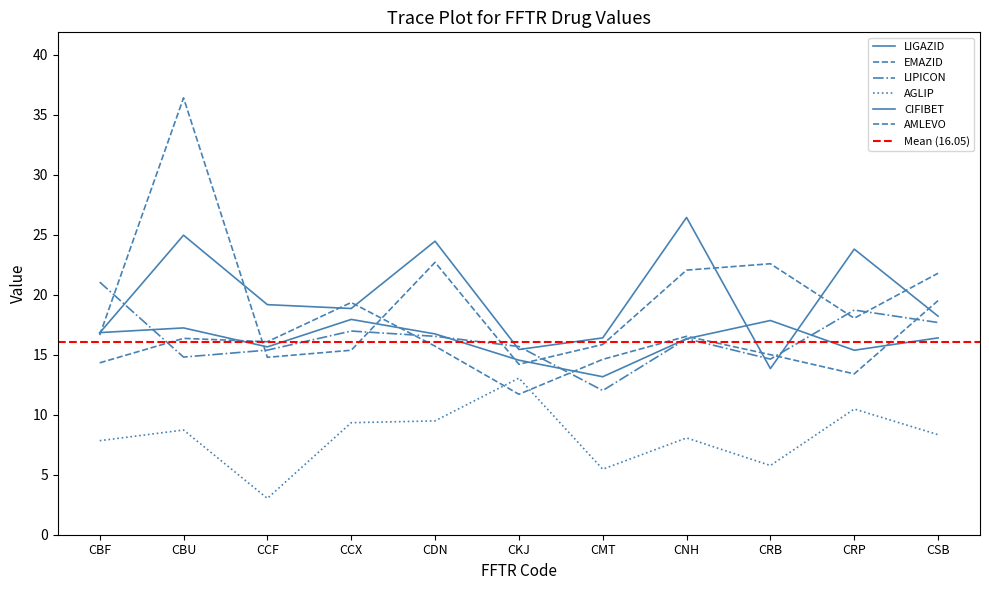

Reading left to right, what are all the values shown in this chart?

LIGAZID: 16.9	17.2	15.7	17.9	16.7	14.6	13.2	16.3	17.9	15.4	16.4
EMAZID: 14.3	16.4	16.1	19.4	15.7	11.7	14.6	16.5	15.0	13.4	19.5
LIPICON: 21.1	14.8	15.4	17.0	16.5	15.7	12.0	16.3	14.6	18.7	17.7
AGLIP: 7.8	8.7	3.0	9.3	9.5	13.1	5.5	8.1	5.8	10.5	8.3
CIFIBET: 16.8	25.0	19.2	18.9	24.5	15.4	16.4	26.4	13.8	23.8	18.2
AMLEVO: 16.6	36.4	14.8	15.4	22.7	14.2	15.9	22.1	22.6	18.1	21.8